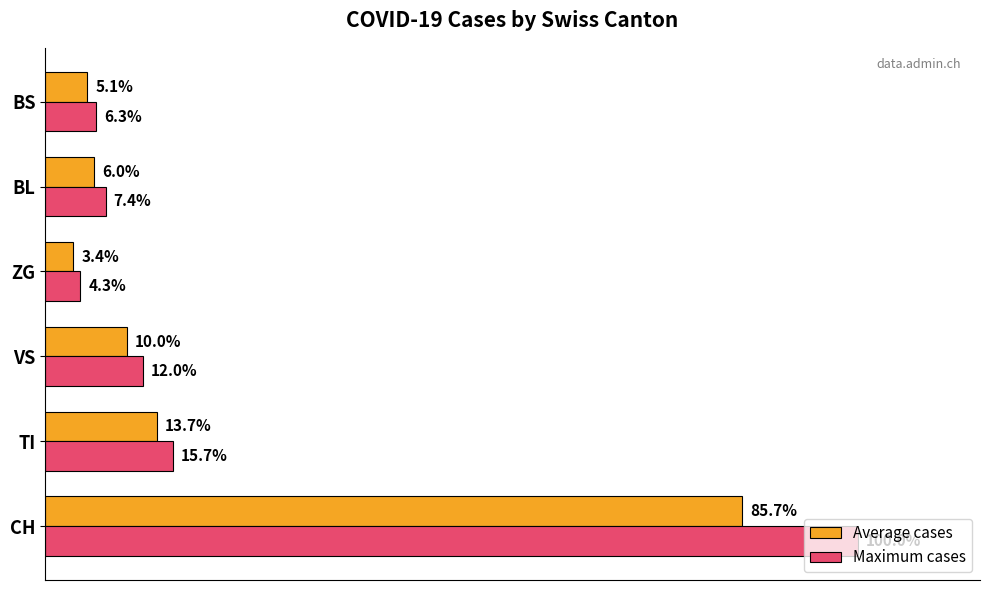

Where is Average cases nearest to the value 44?

TI